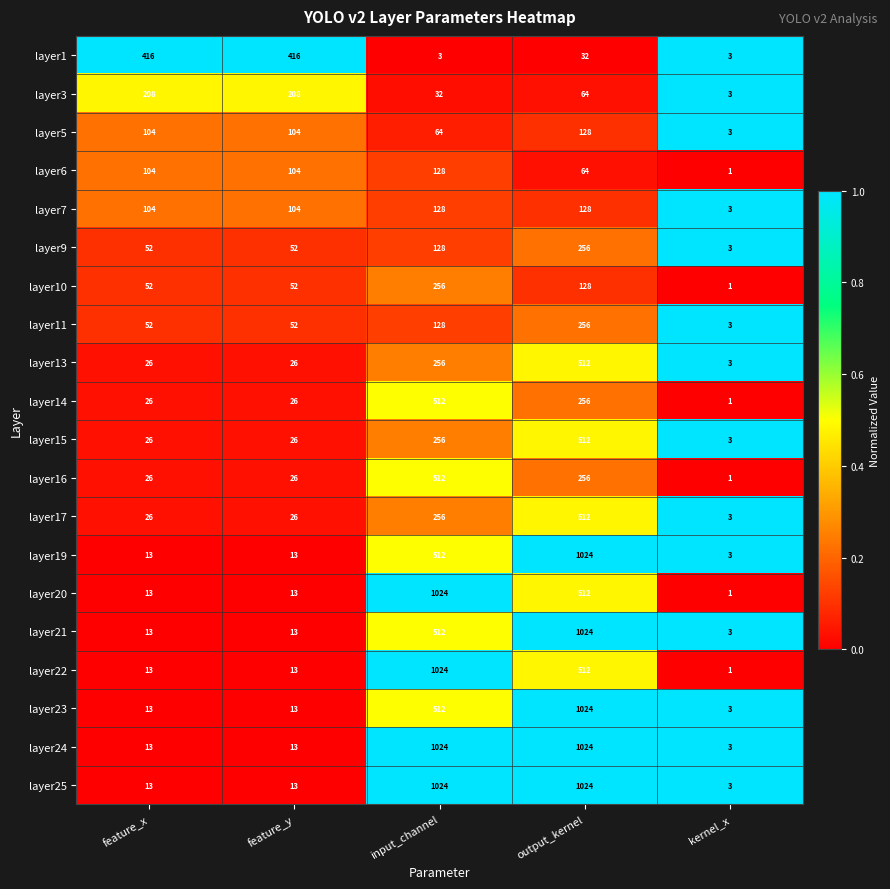

What is the highest value of the layer16 series?

512